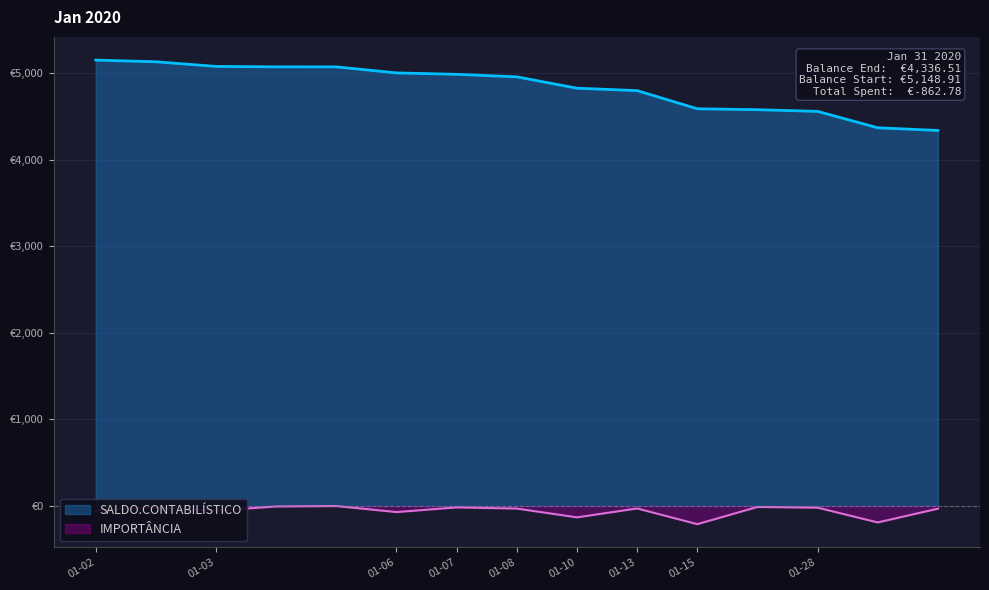

Which series has the largest range (max minus min)?

SALDO.CONTABILÍSTICO